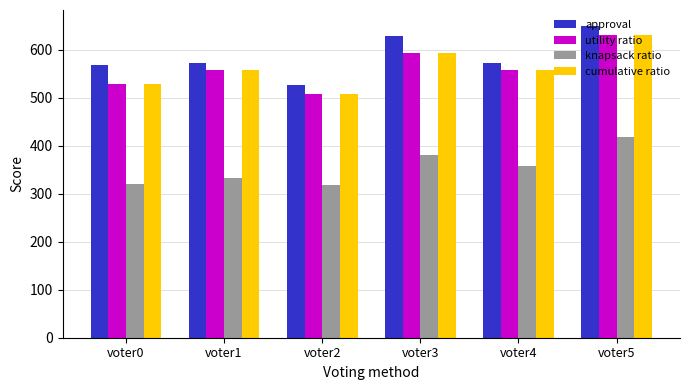

The value of cumulative ratio at voter4 is 557. True or false?

True